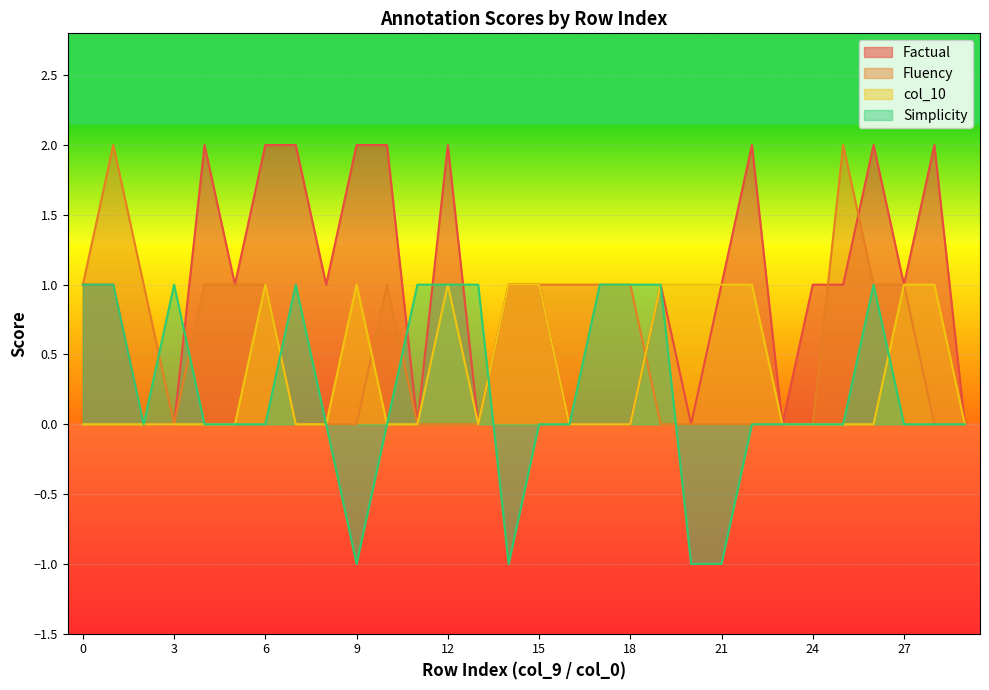

Where is the first local maximum for Simplicity?

3